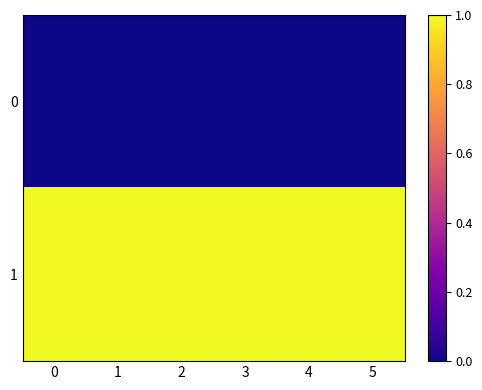

What is the difference between the highest and lowest values at 2?

1